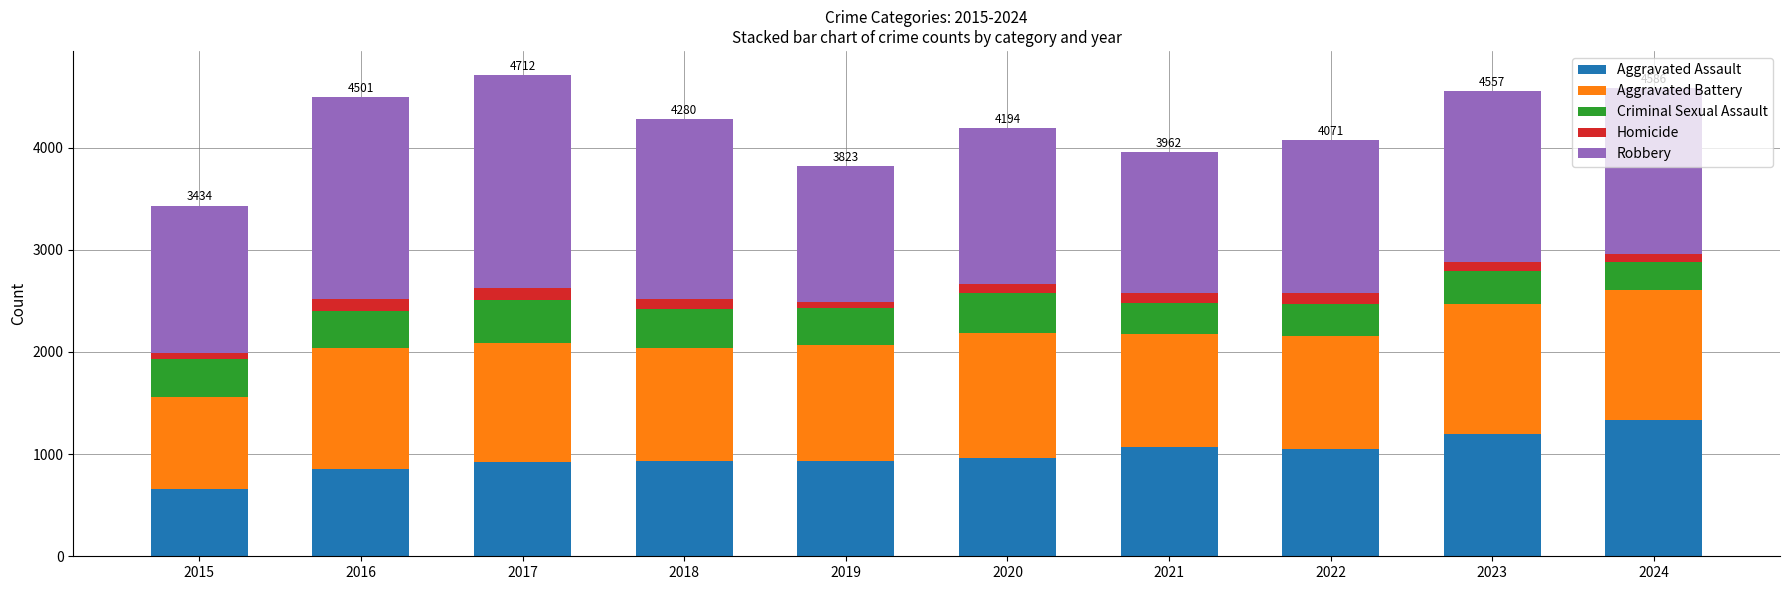

True or false: Aggravated Assault has a value of 658 at 2015.

True